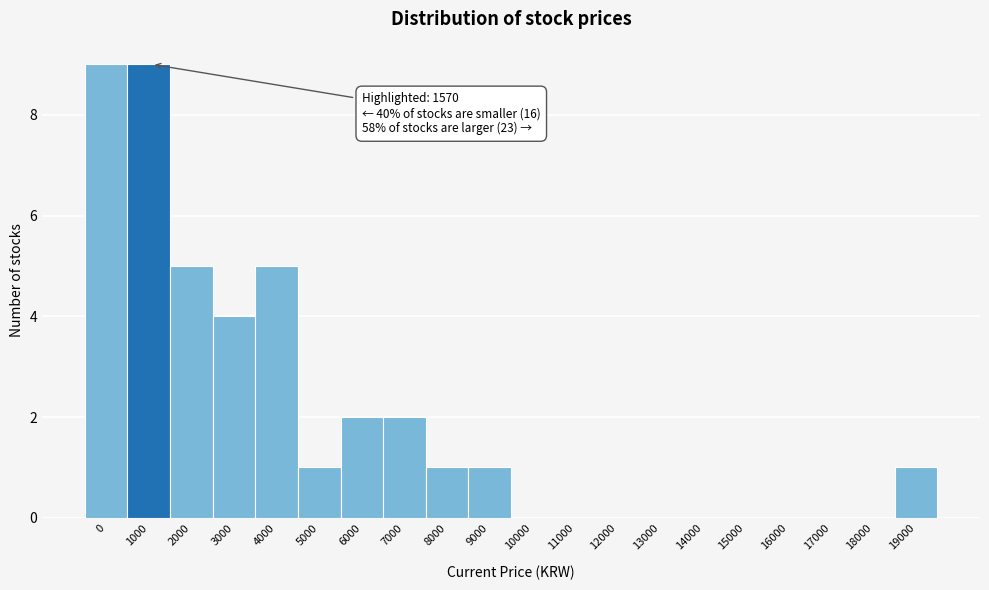

Reading right to left, extract all data points from this chart.

19000=1	18000=0	17000=0	16000=0	15000=0	14000=0	13000=0	12000=0	11000=0	10000=0	9000=1	8000=1	7000=2	6000=2	5000=1	4000=5	3000=4	2000=5	1000=9	0=9